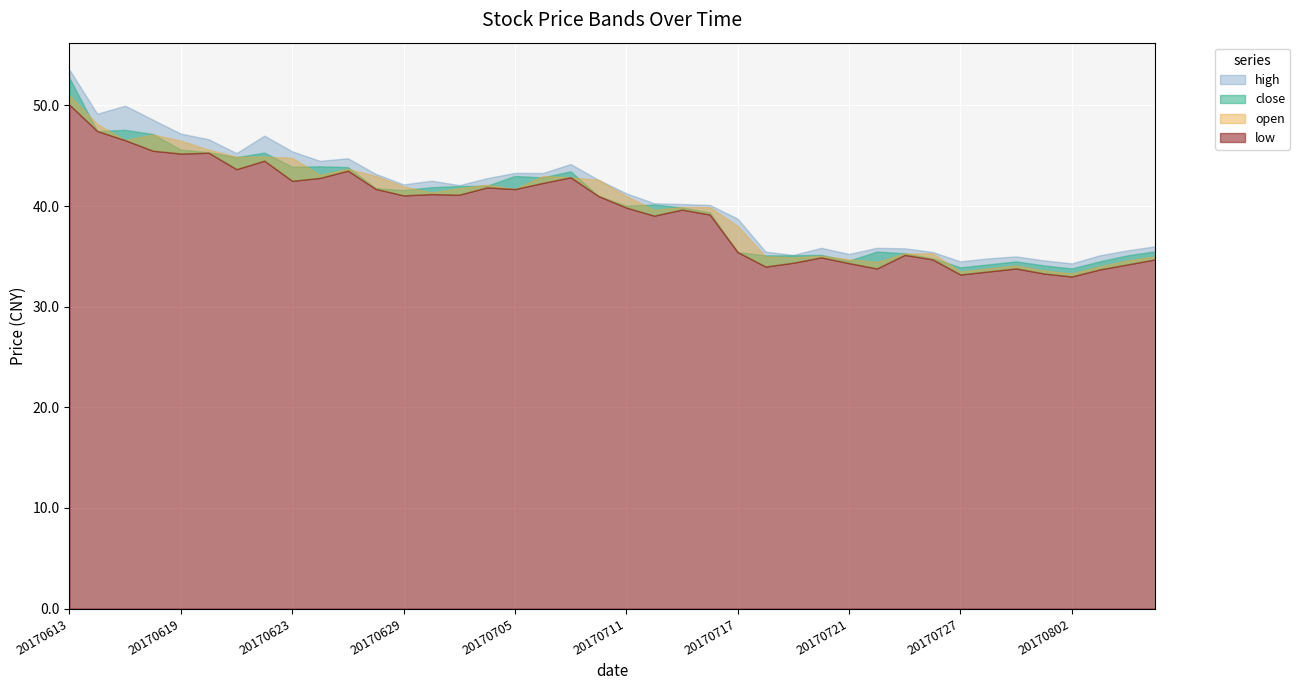

Reading left to right, list all the values displayed in this chart.

close: 52.7	47.5	47.6	47.2	45.6	45.4	44.9	45.3	43.9	44.0	43.9	41.8	41.6	41.9	42.0	42.0	43.0	42.9	43.5	41.0	40.0	40.1	39.9	39.4	35.4	35.1	35.1	35.1	34.6	35.5	35.3	34.8	33.9	34.2	34.5	34.1	33.8	34.5	35.1	35.5
open: 51.0	48.2	46.5	47.1	46.5	45.6	44.9	44.9	44.8	43.1	43.7	43.0	42.0	41.4	41.8	42.1	41.7	43.0	42.9	42.6	41.0	39.6	39.9	39.9	38.0	35.0	34.9	35.1	34.7	34.4	35.3	35.3	33.5	33.8	34.1	33.6	33.3	34.0	34.6	35.0
high: 53.6	49.2	50.0	48.6	47.2	46.6	45.3	47.0	45.4	44.5	44.8	43.2	42.1	42.5	42.1	42.8	43.3	43.3	44.2	42.6	41.3	40.3	40.2	40.1	38.8	35.5	35.1	35.9	35.2	35.9	35.8	35.4	34.5	34.8	35.0	34.6	34.3	35.1	35.6	36.0
low: 50.1	47.5	46.5	45.5	45.2	45.3	43.7	44.5	42.5	42.8	43.5	41.7	41.1	41.2	41.1	41.9	41.7	42.3	42.9	41.0	39.9	39.0	39.6	39.2	35.4	34.0	34.4	34.9	34.3	33.8	35.1	34.7	33.2	33.5	33.8	33.3	33.0	33.7	34.2	34.7